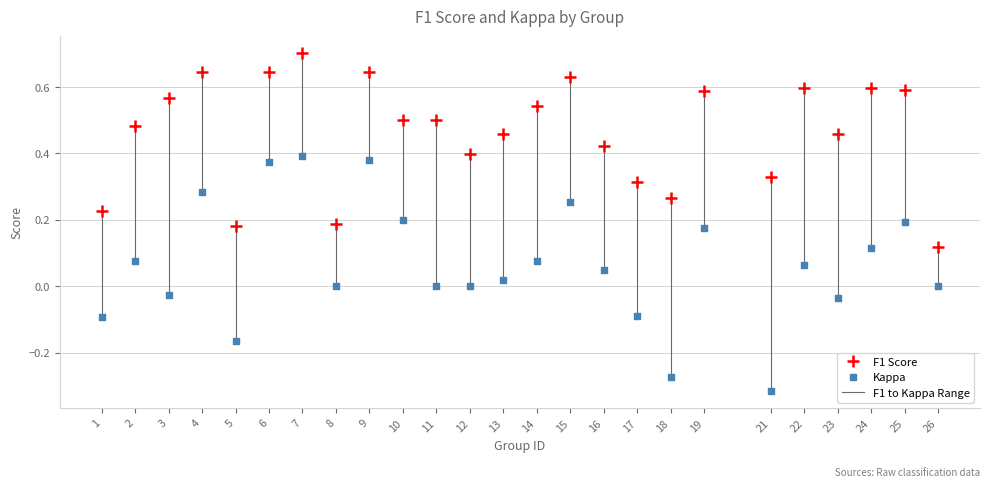

Across all data points, what is the range of X values (max minus min)?

25.0